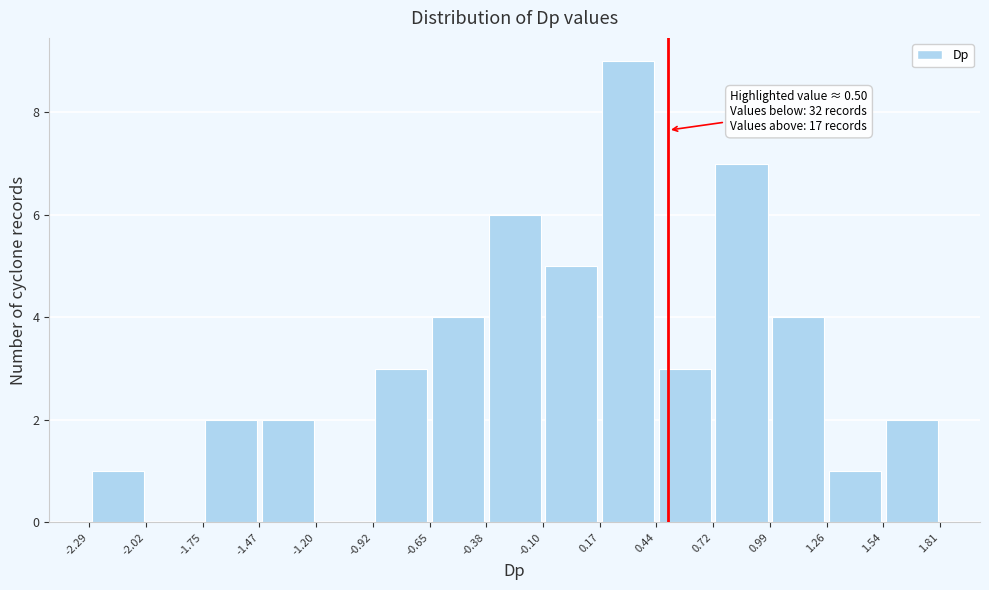

Over which range of the x-axis is the bar tallest?

0.17 to 0.44